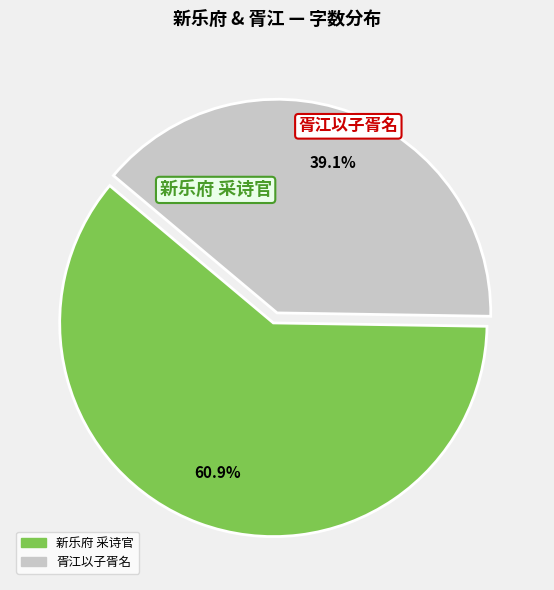

Count the number of slices in the pie.

2